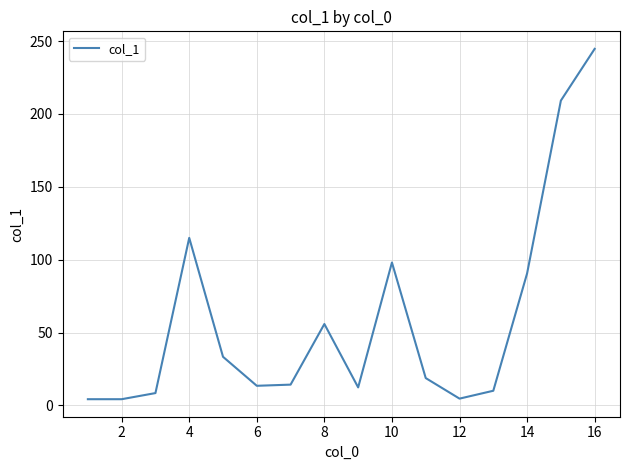

What is the difference between the maximum and minimum values?

240.4